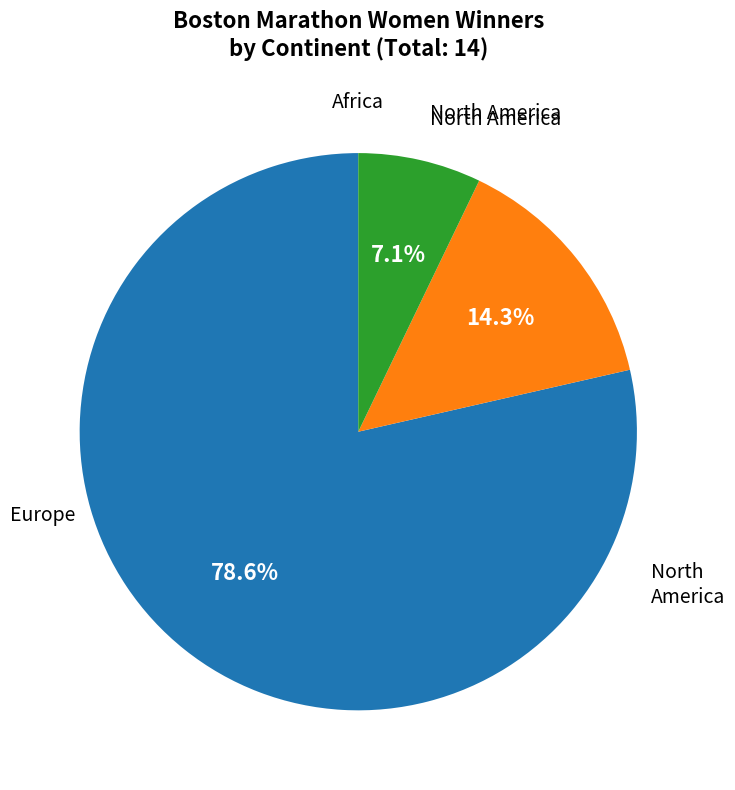

Is there any slice that represents more than half of the pie?

Yes